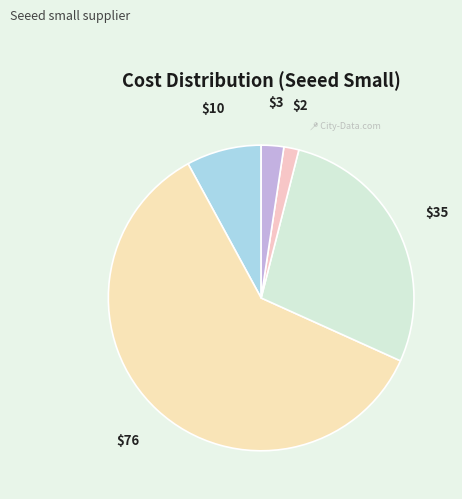

How many segments does this pie chart have?

5